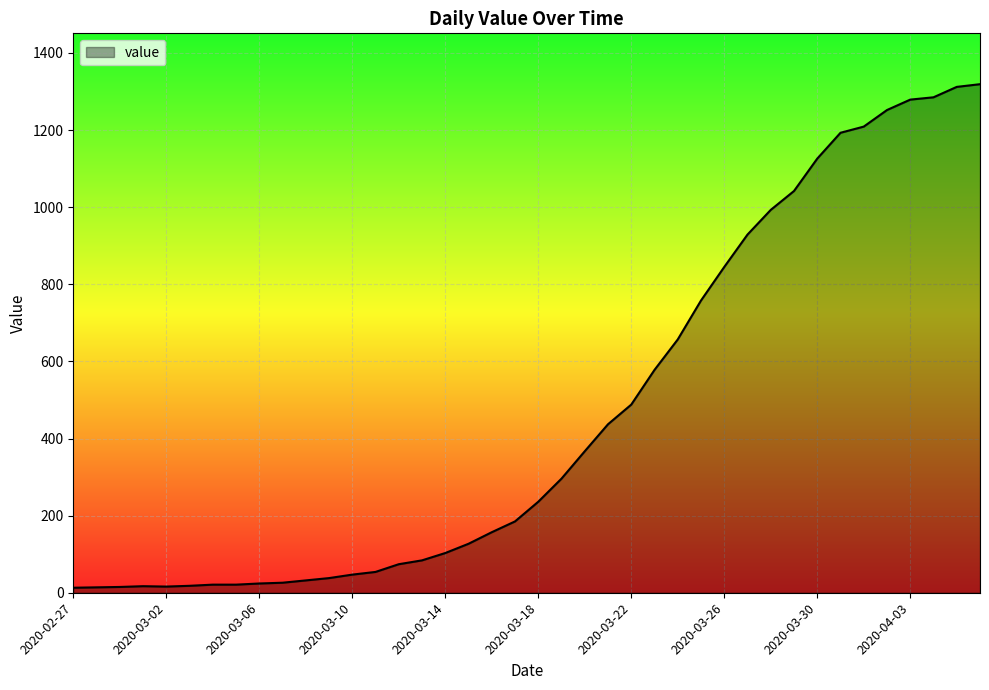

What is the maximum value shown in the chart?

1319